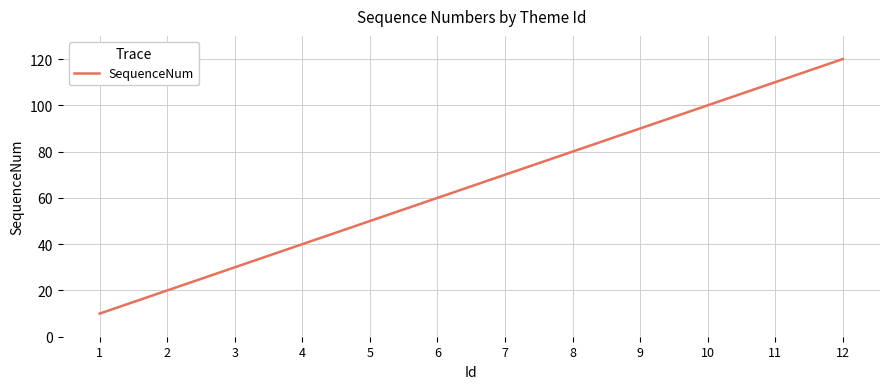

What is the change in value from 4 to 8?

+40